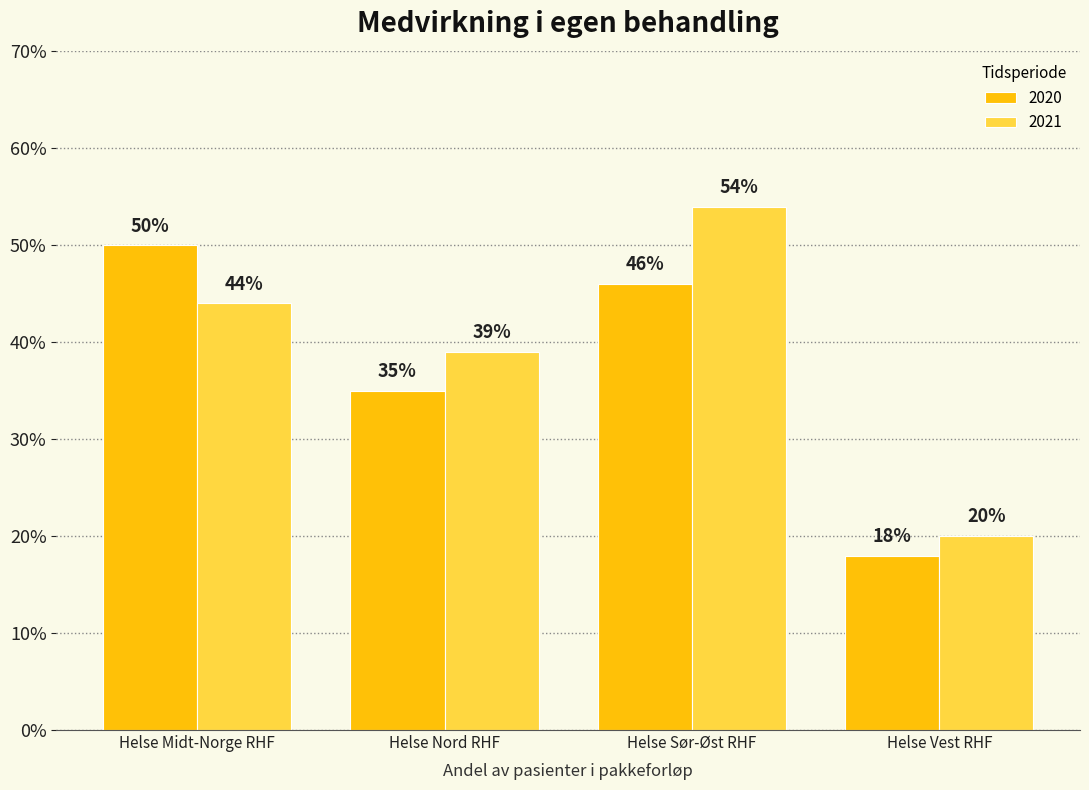

How many categories are shown in the chart?

4